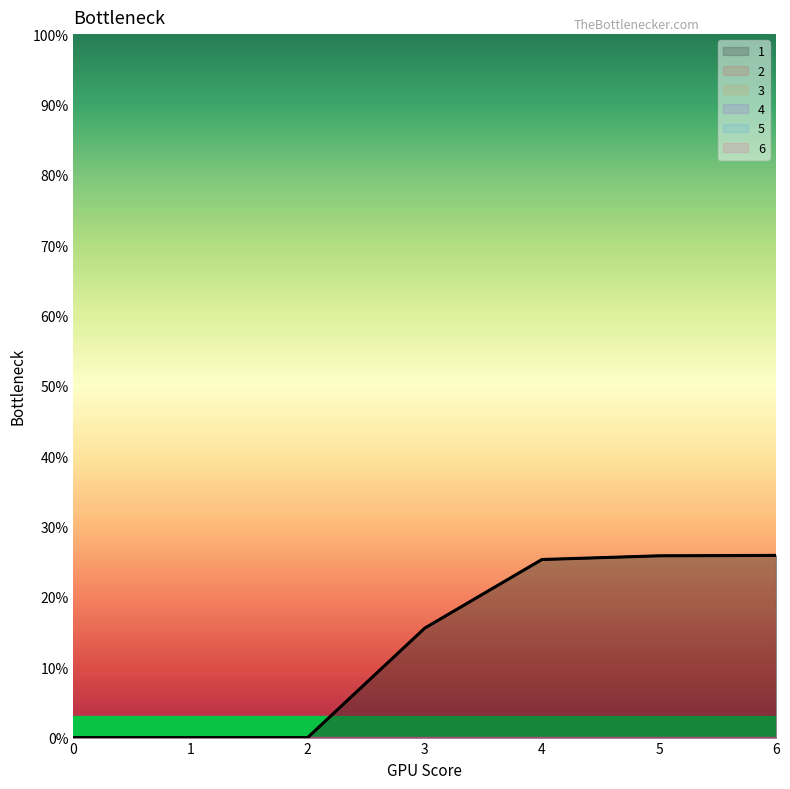

Reading left to right, transcribe all the data shown in this chart.

1: 0=0.0	1=0.0	2=0.0	3=15.6	4=25.3	5=25.8	6=25.9
2: 0=0.0	1=0.0	2=0.0	3=0.0	4=0.0	5=0.0	6=0.0
3: 0=0.0	1=0.0	2=0.0	3=0.0	4=0.0	5=0.0	6=0.0
4: 0=0.0	1=0.0	2=0.0	3=0.0	4=0.0	5=0.0	6=0.0
5: 0=0.0	1=0.0	2=0.0	3=0.0	4=0.0	5=0.0	6=0.0
6: 0=0.0	1=0.0	2=0.0	3=0.0	4=0.0	5=0.0	6=0.0